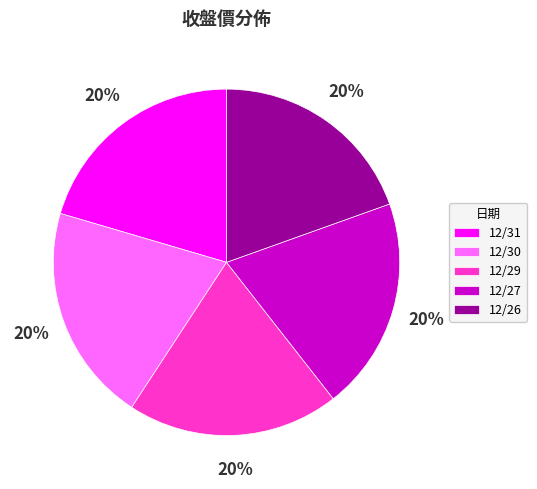

To the nearest percent, what is the average slice percentage?

20%